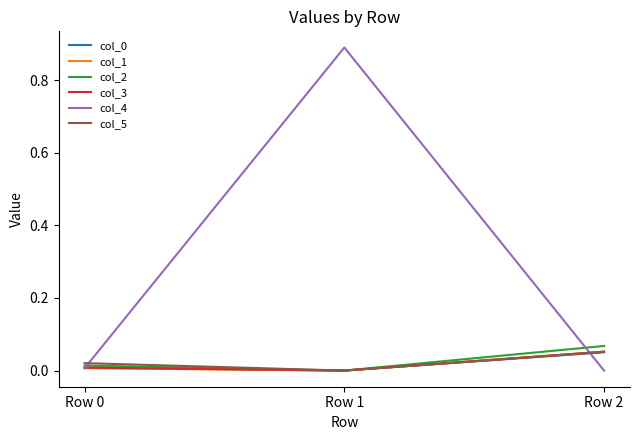

At which category does the chart reach its peak across all series?

Row 1